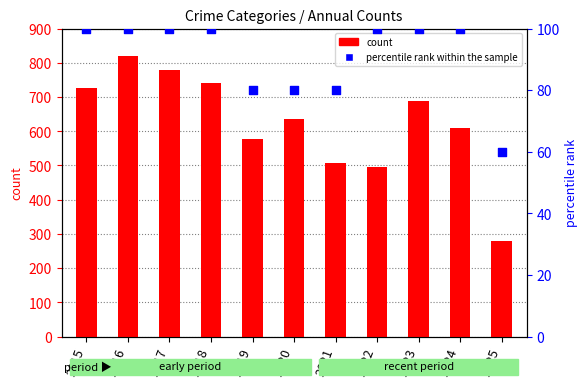

At which category is the sum across all series the highest?

2016